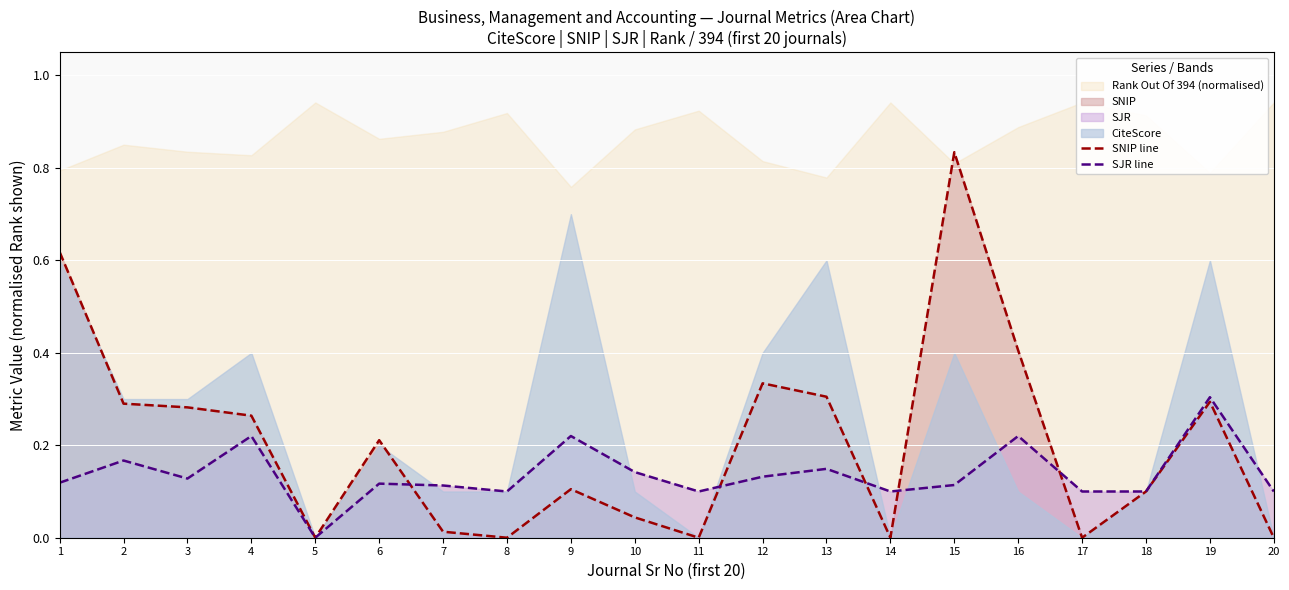

Is it true that SJR line equals 0.1 at 7?

True